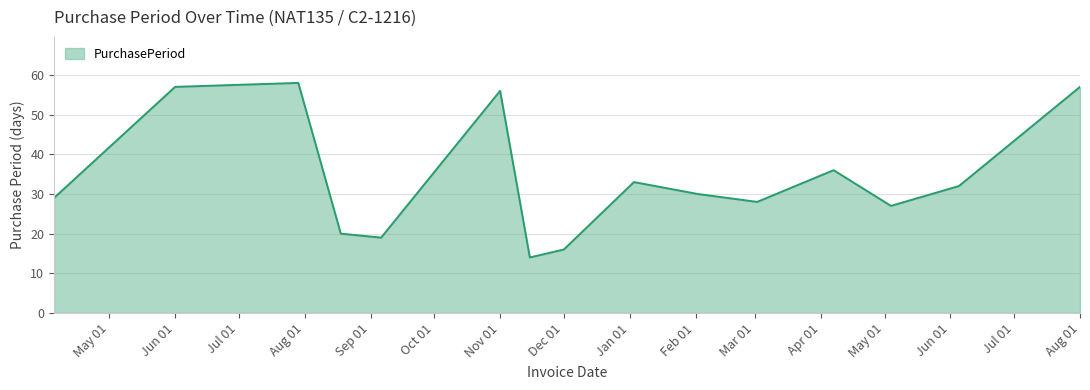

What is the greatest value displayed?

58